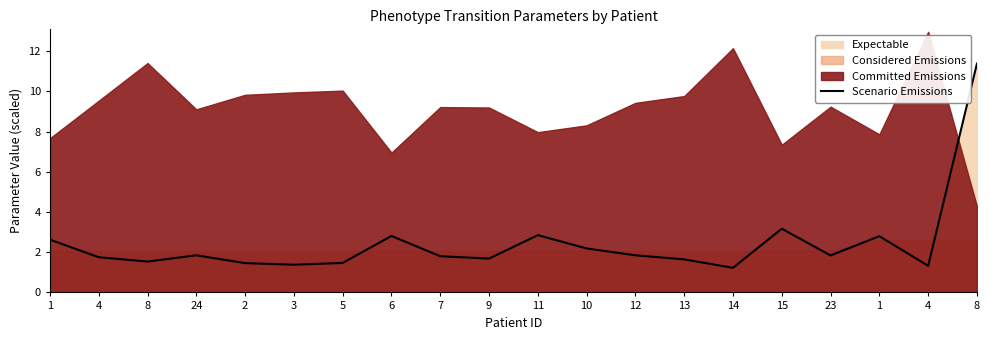

What is the difference between the second highest and minimum values?

1.9